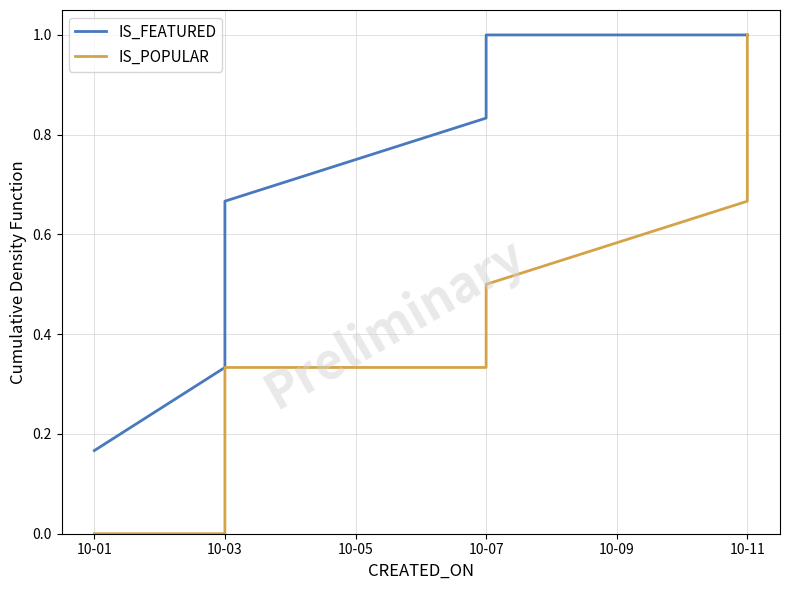

What is the label of the 9th point from the right?

10-03